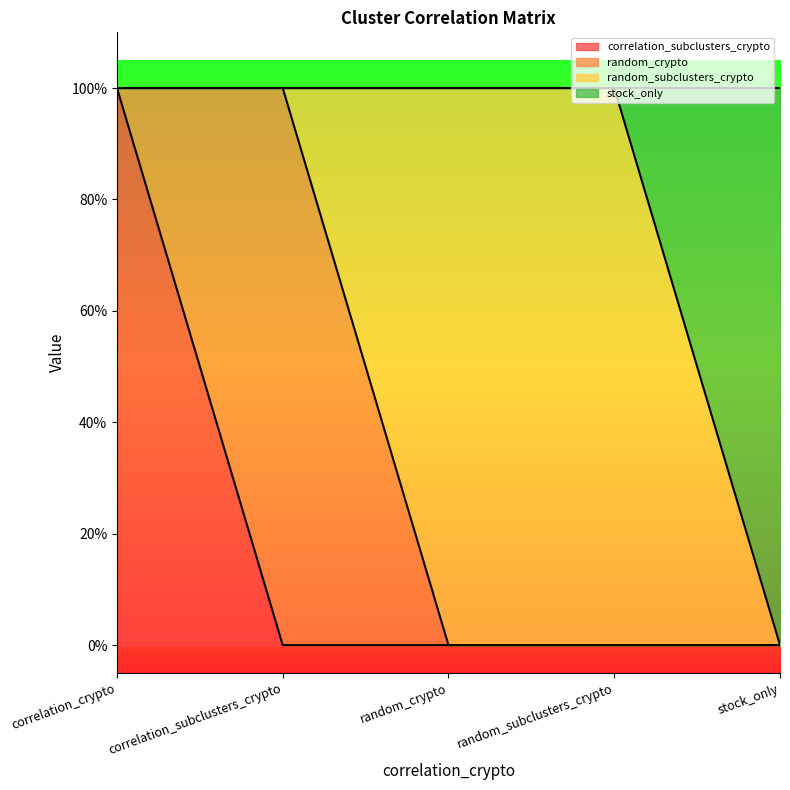

Does the chart display data point markers on the line(s)?

No